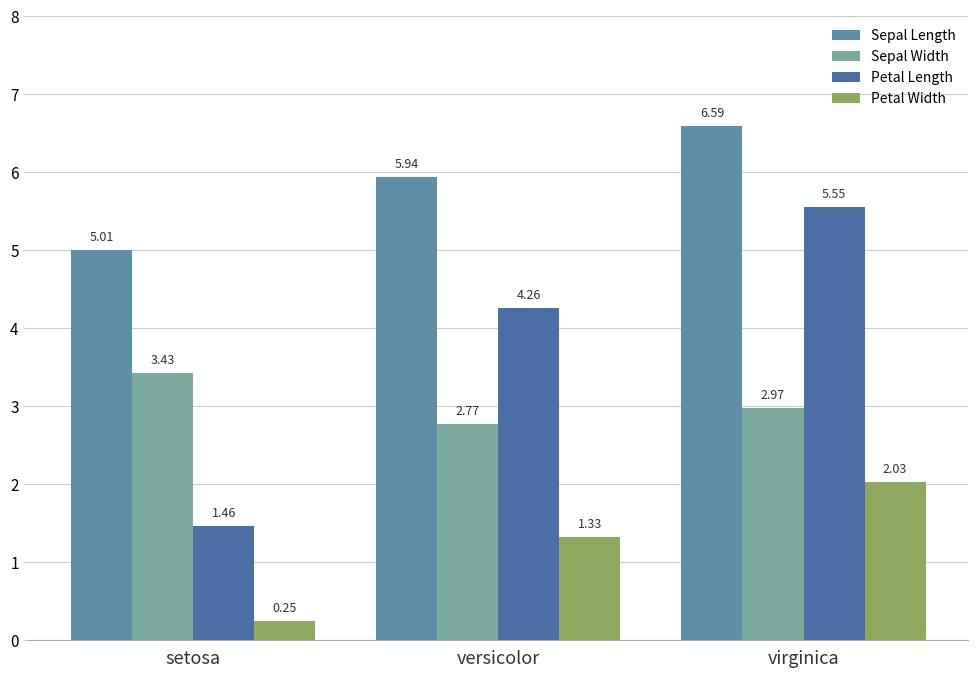

How many bars are there in each group?

4